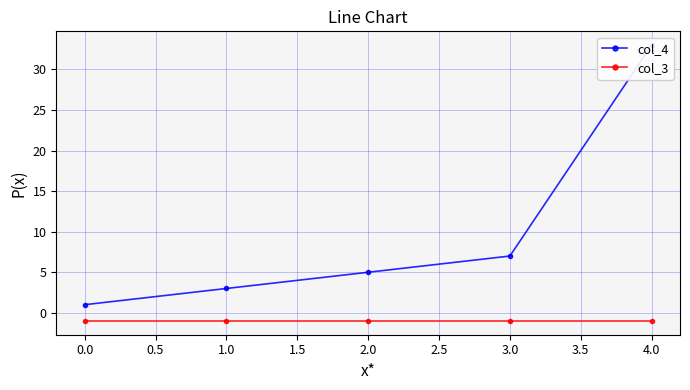

Is the value of col_3 at 2.0 greater than the value of col_4 at 2.0?

No